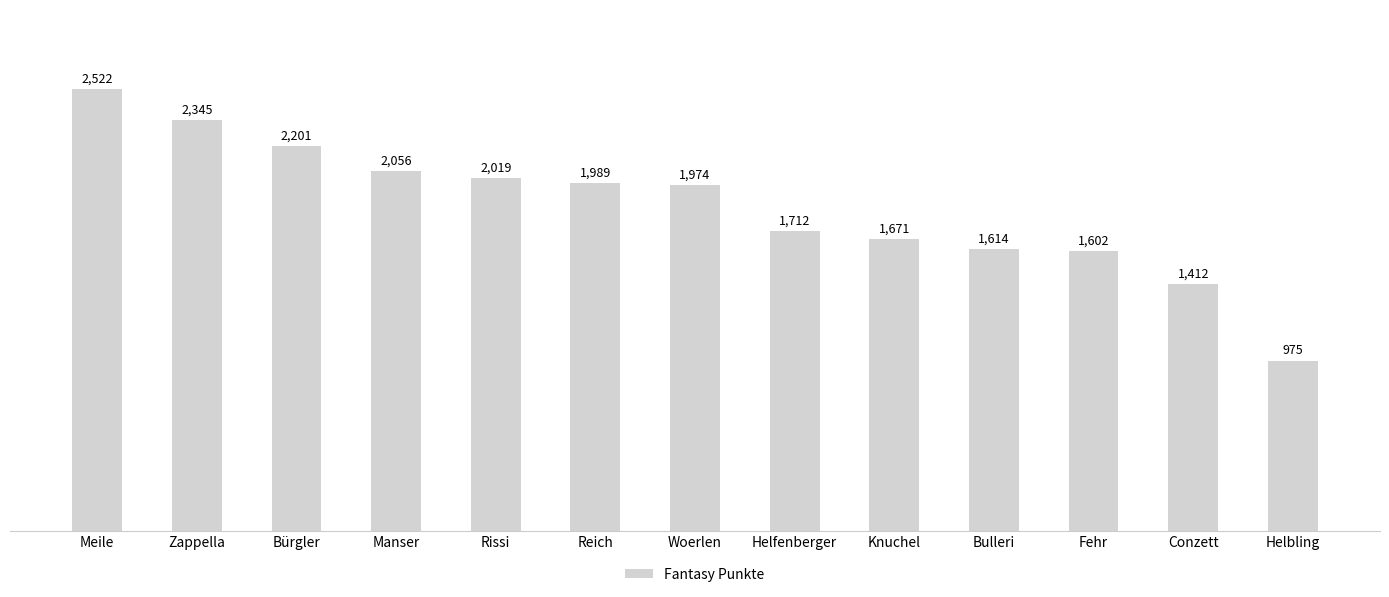

Which label corresponds to the smallest value in the chart?

Helbling